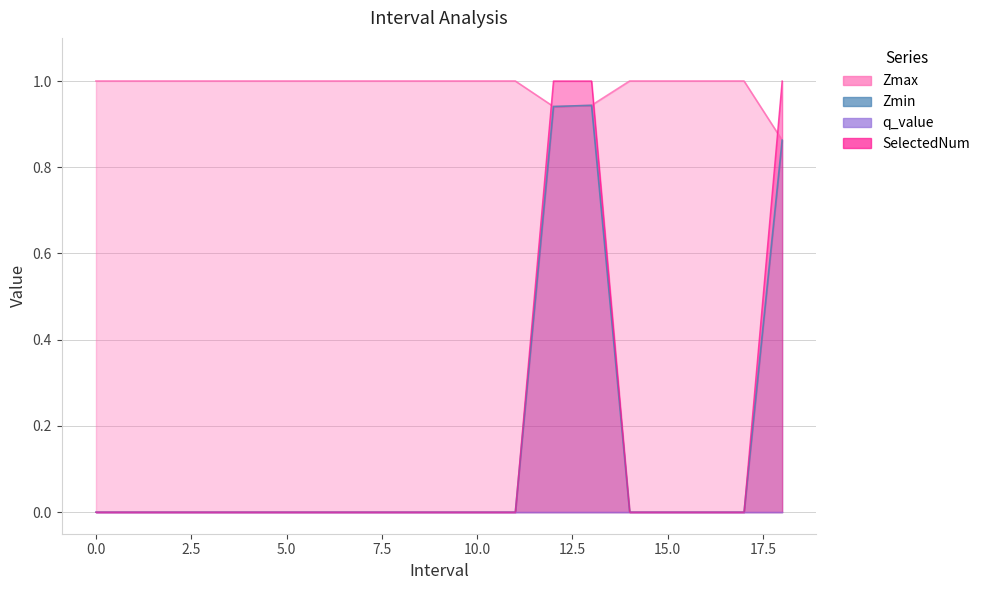

How many Zmax values are between 1 and 2?

16